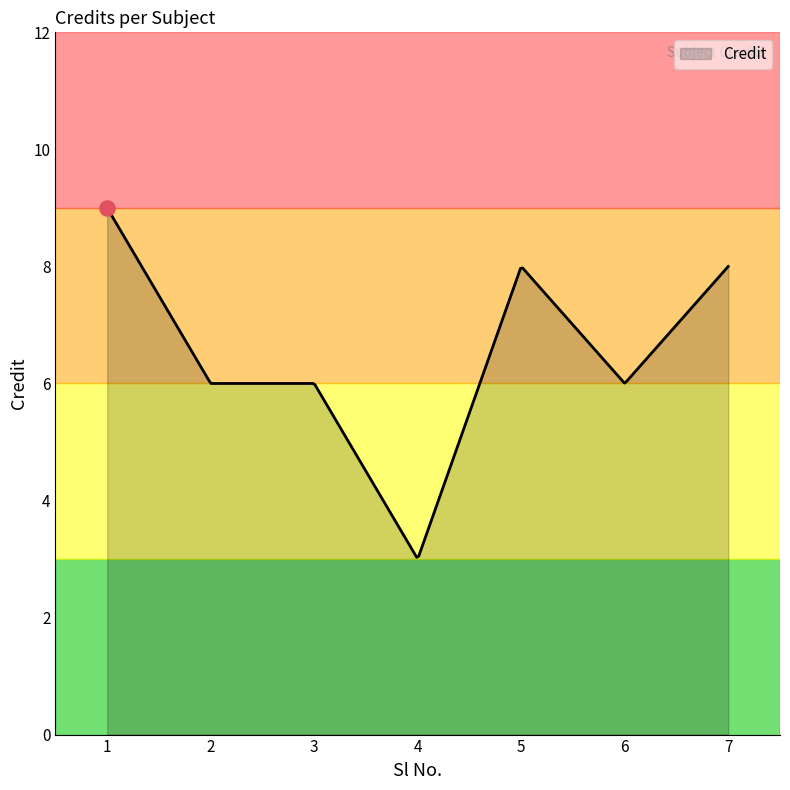

What is the difference between the maximum and minimum values?

6.0